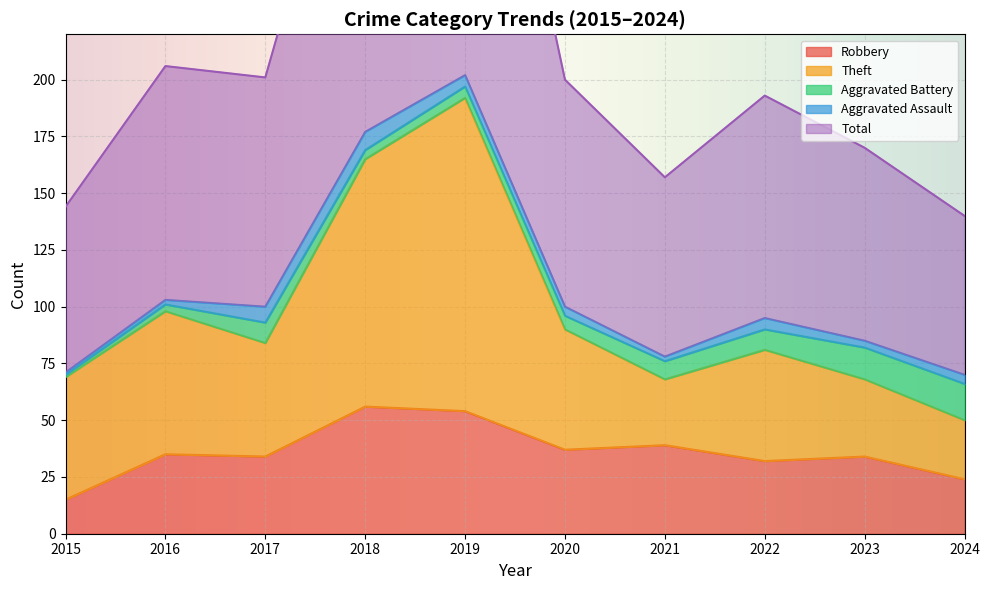

True or false: Robbery and Theft cross at least once.

False